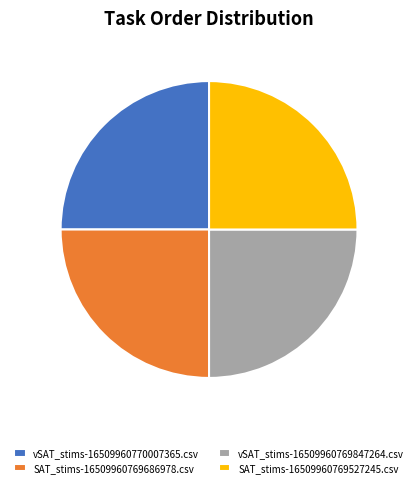

Is there a majority slice in this chart?

No